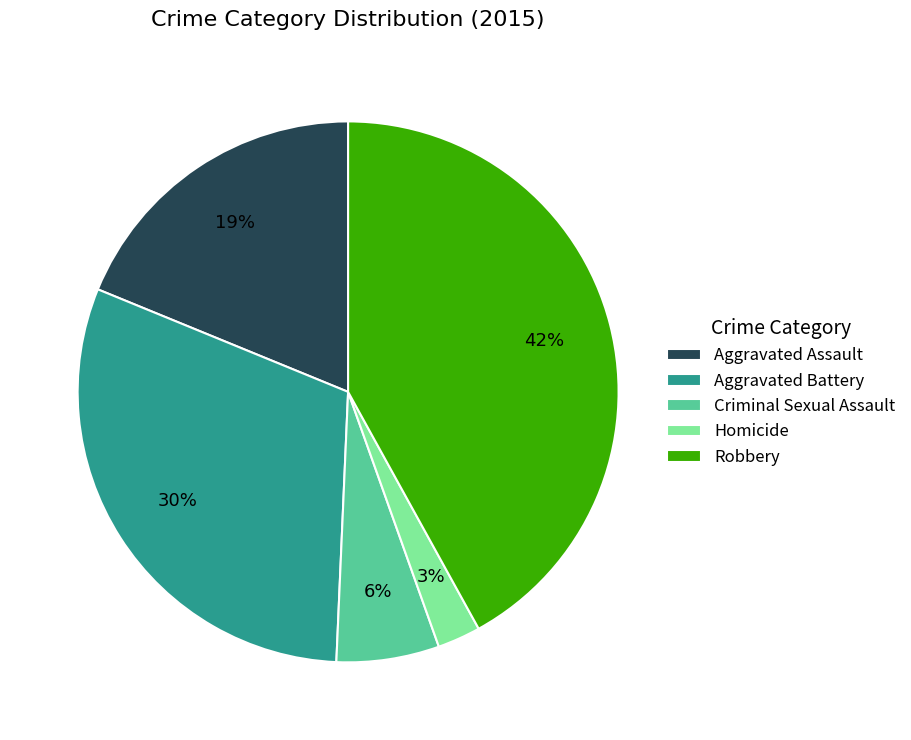

The Homicide slice represents 3% of the pie. True or false?

True